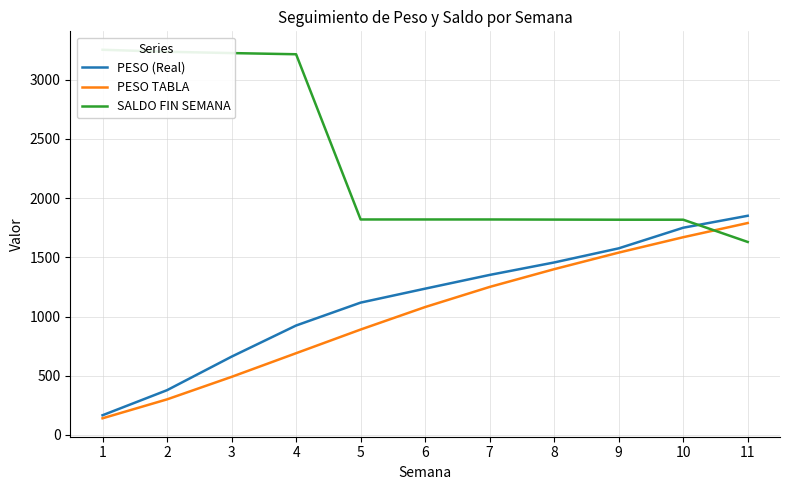

What is the difference between the second highest and minimum values in the SALDO FIN SEMANA series?

1607.0